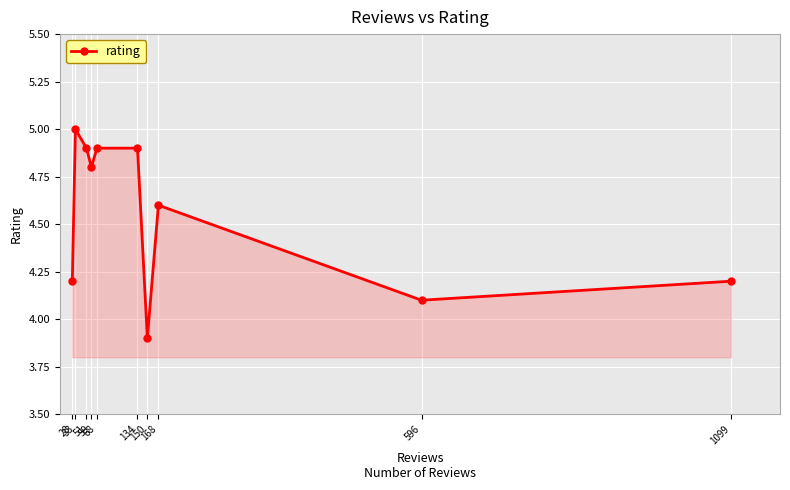

What is the sum of the values at 59 and 68?

9.7